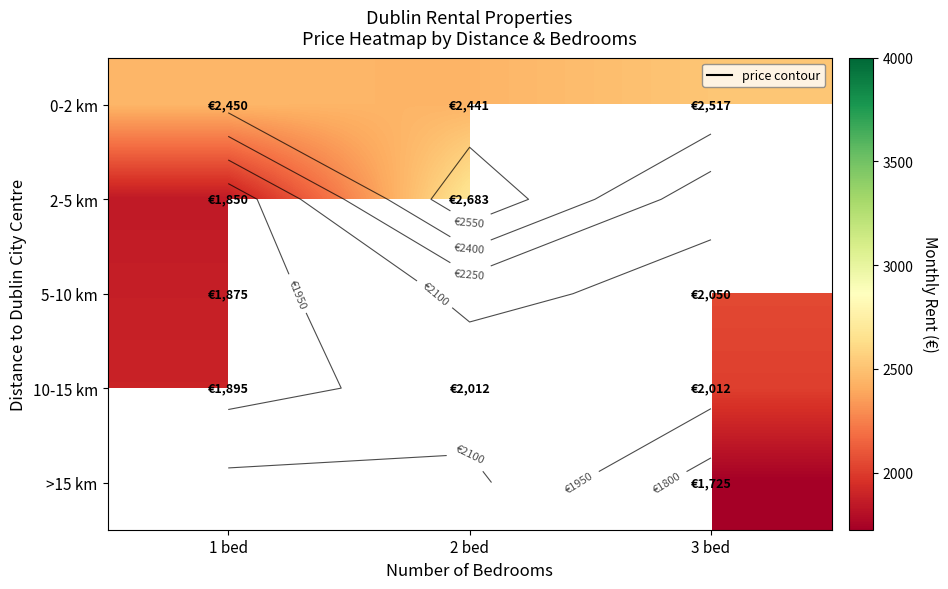

Read the 10-15 km value at 2 bed.

2012.5